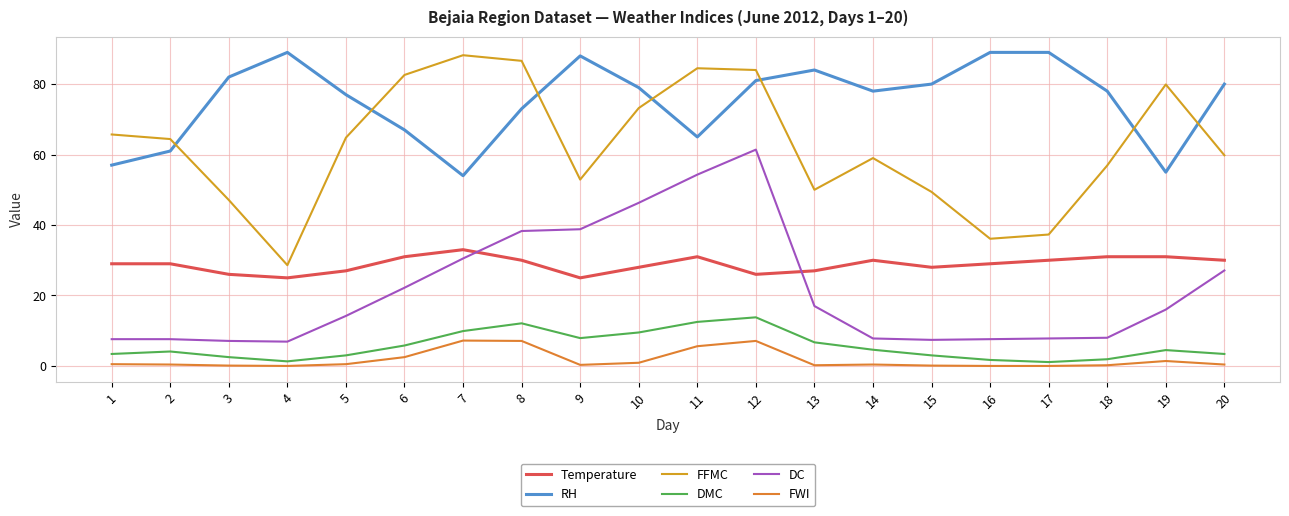

What is the sum of the Temperature values at 9 and 7?

58.0